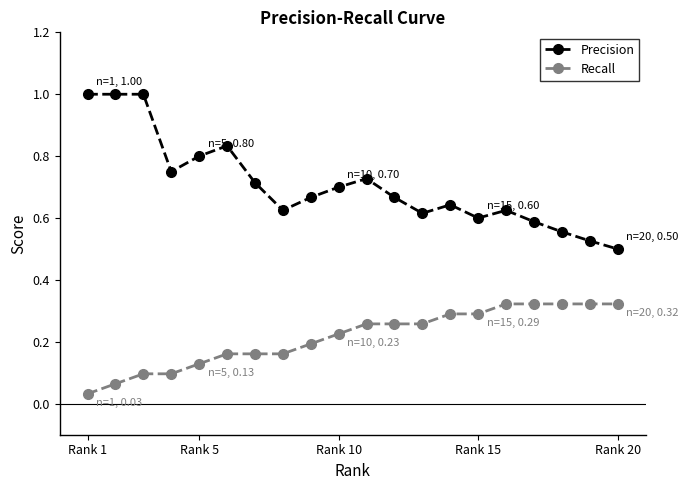

Which series has the largest total across all categories?

Precision